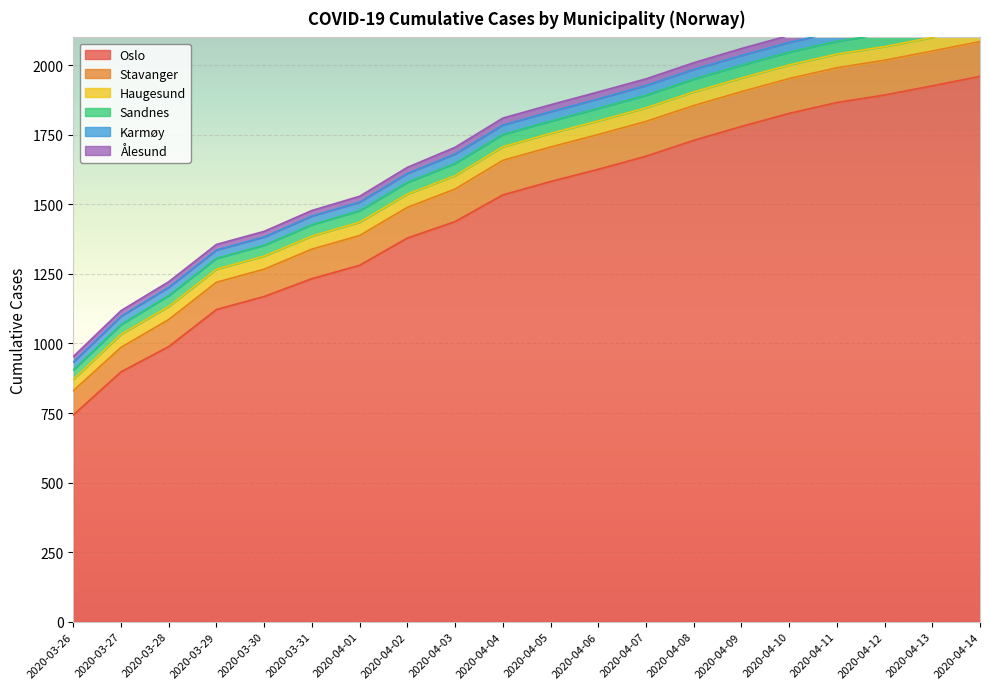

At which label is Karmøy closest to 32?

2020-04-02